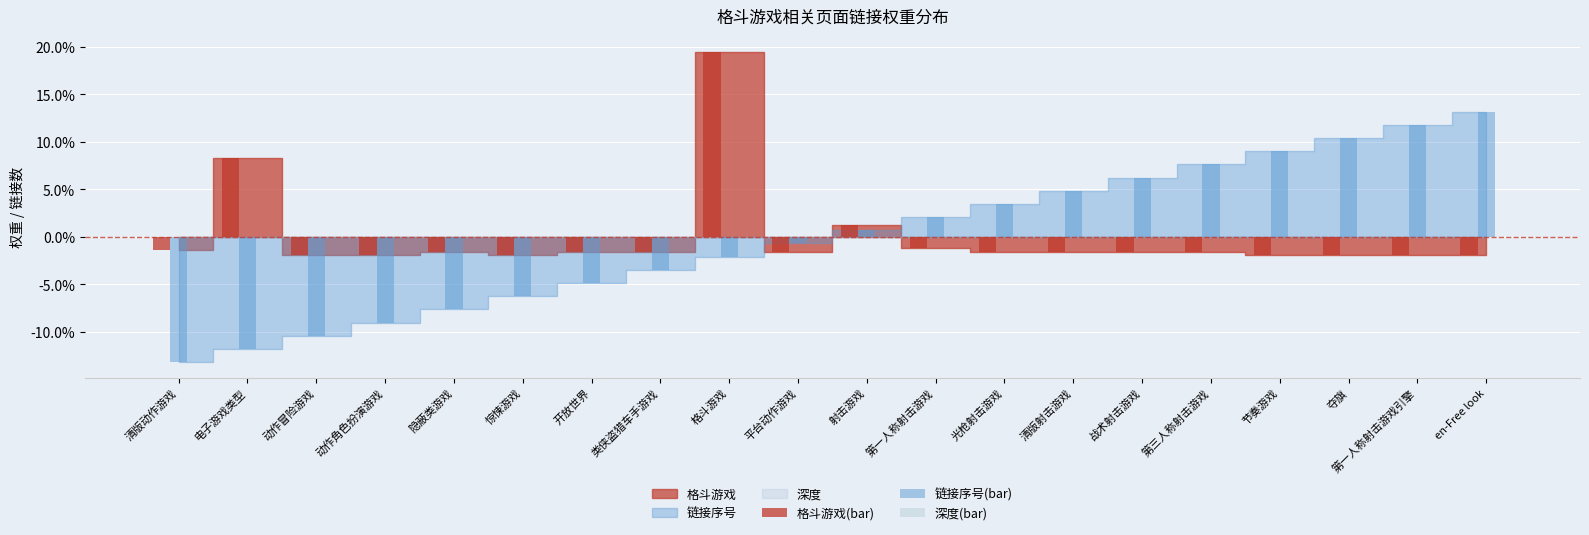

Which series has the widest spread of values?

链接序号(bar)